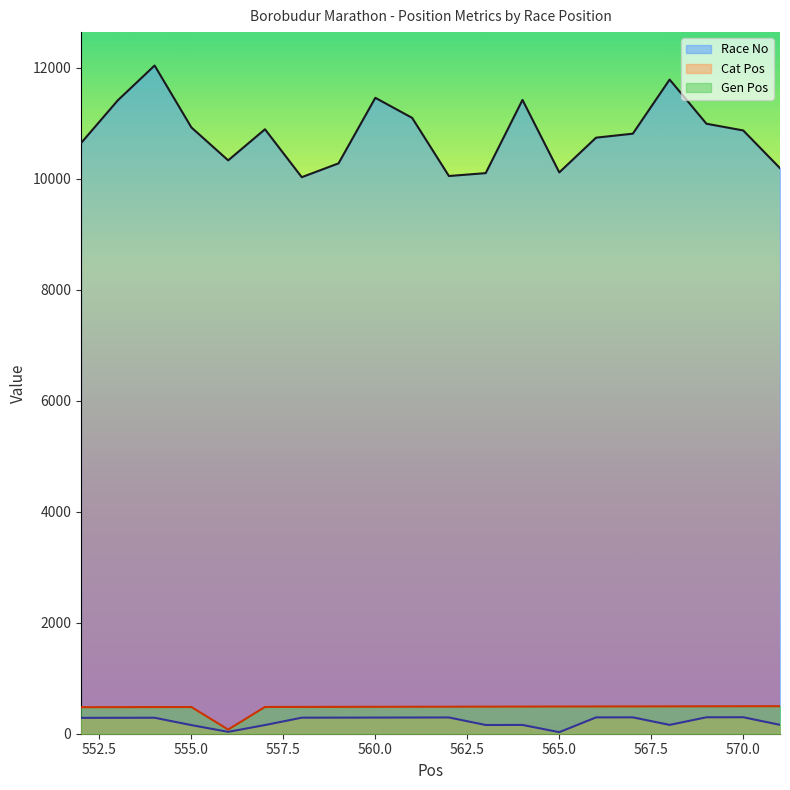

True or false: Gen Pos and Race No intersect in this chart.

False